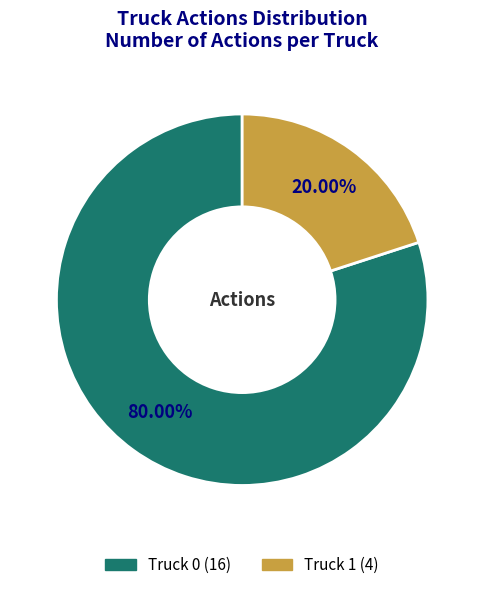

Which slice is the largest?

Truck 0